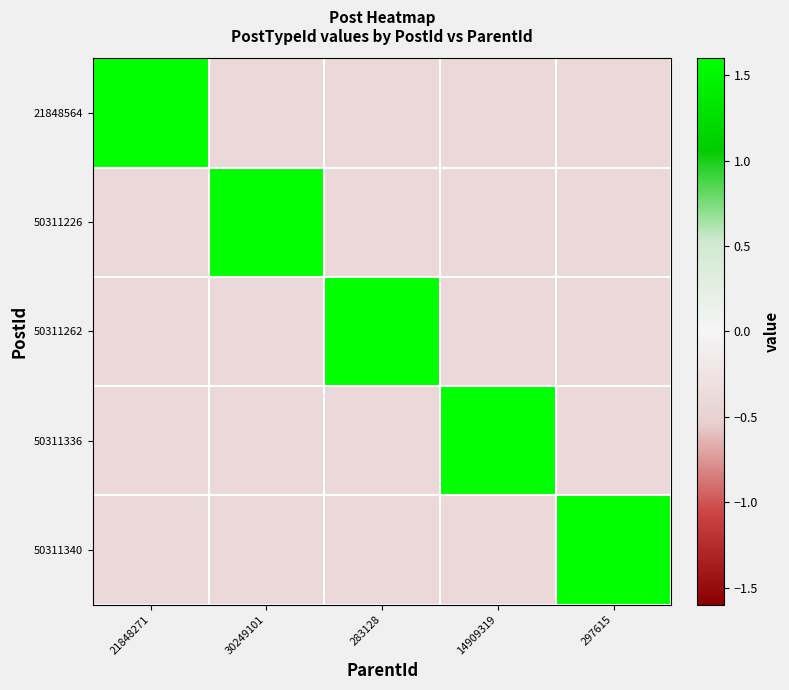

Count the number of data series in this chart.

5